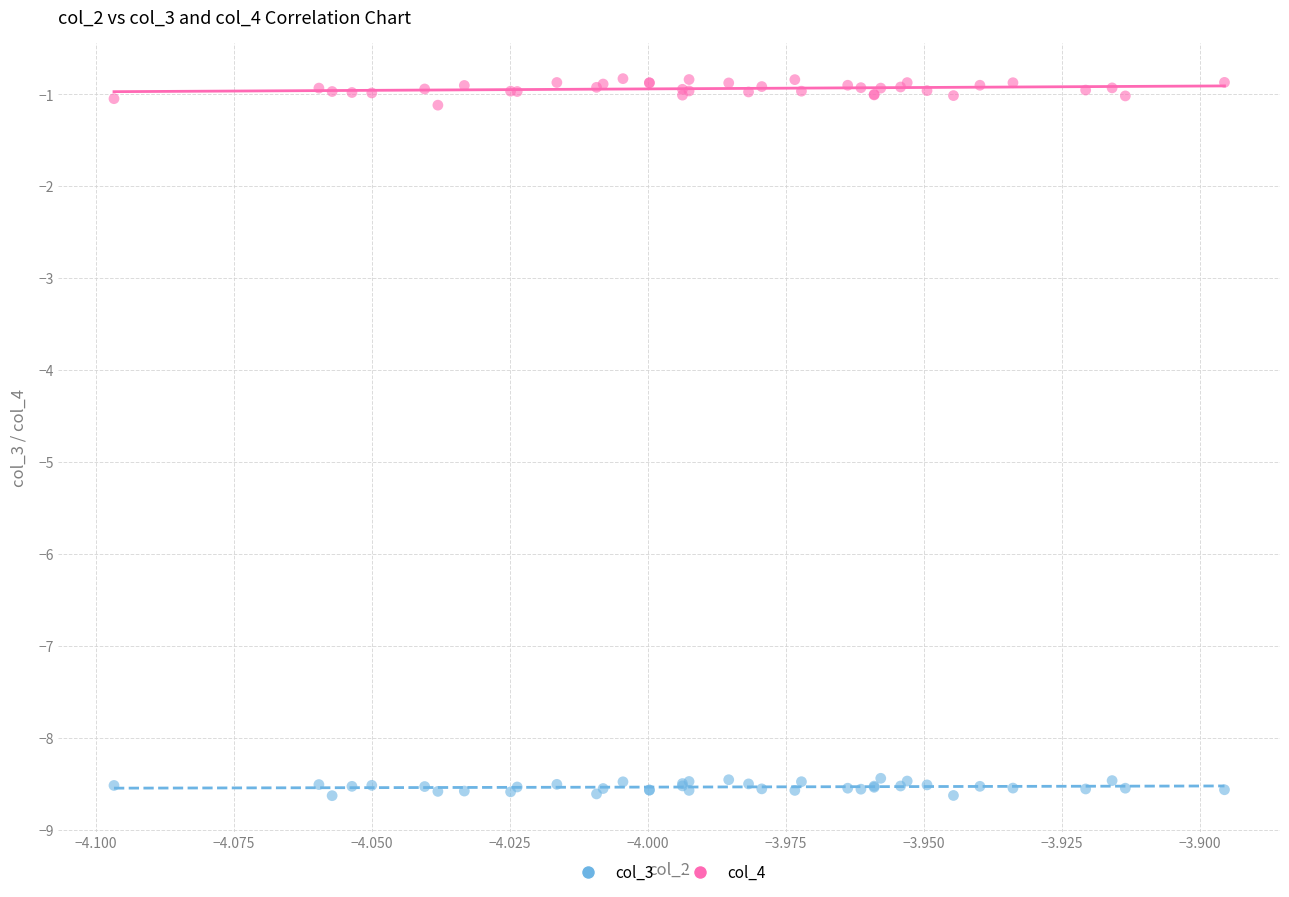

Which series contains the lowest Y value?

col_3